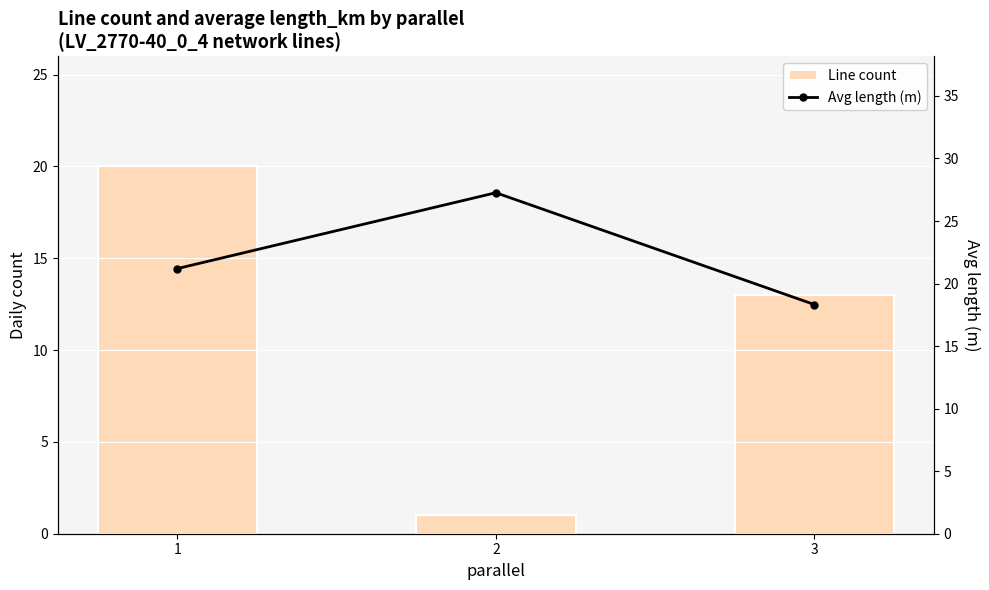

Which series has the widest spread of values?

Line count